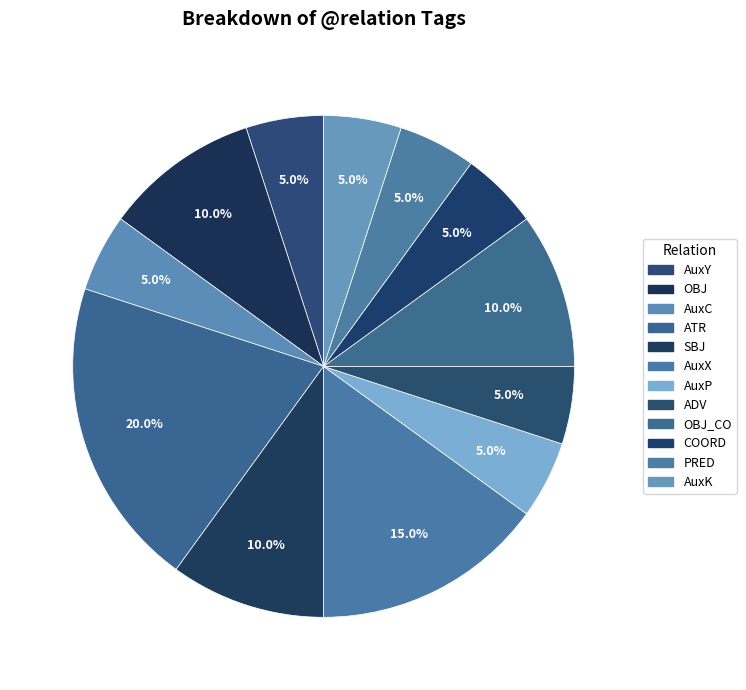

Is PRED the majority of the pie?

No